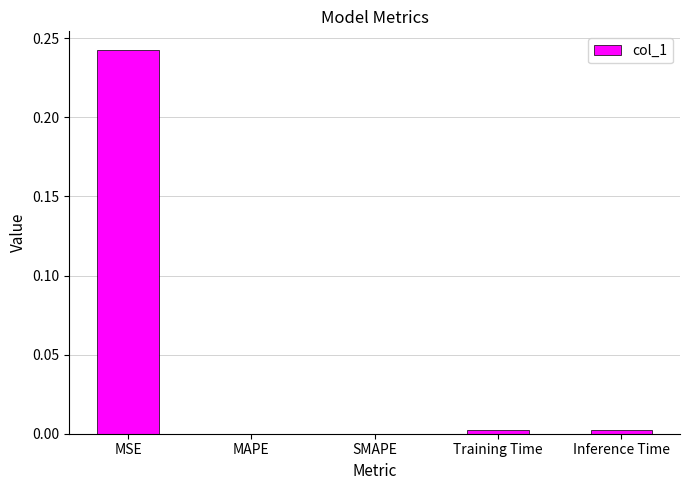

The chart shows a value of 0.0 at Training Time. True or false?

True